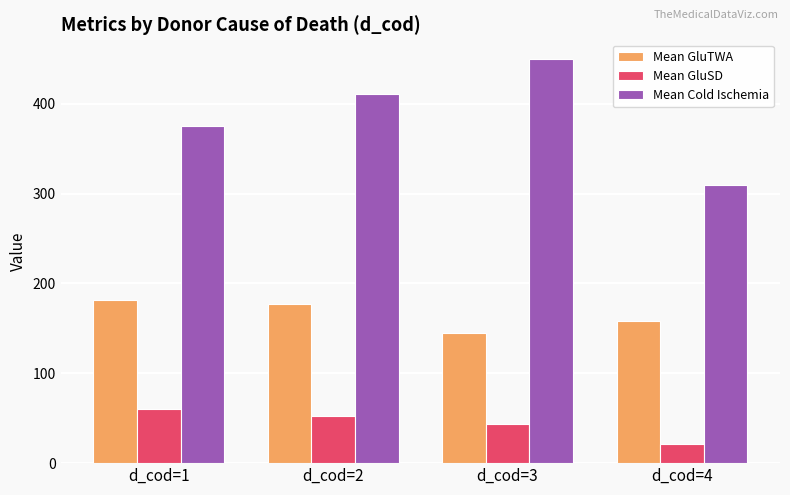

Which category has the lowest value across all series?

d_cod=4